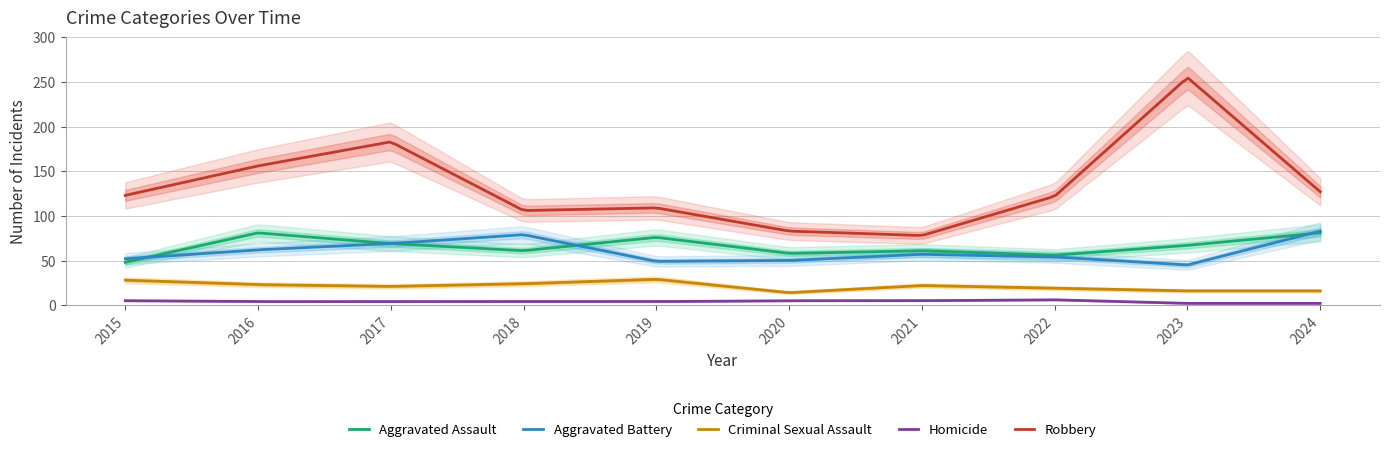

True or false: Robbery and Homicide intersect in this chart.

False